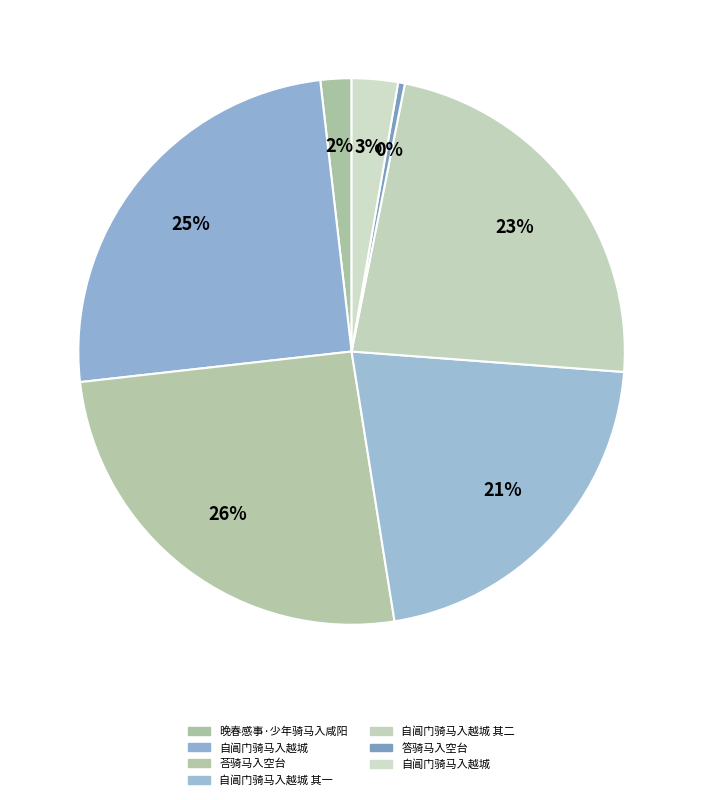

How many slices are in this pie chart?

7